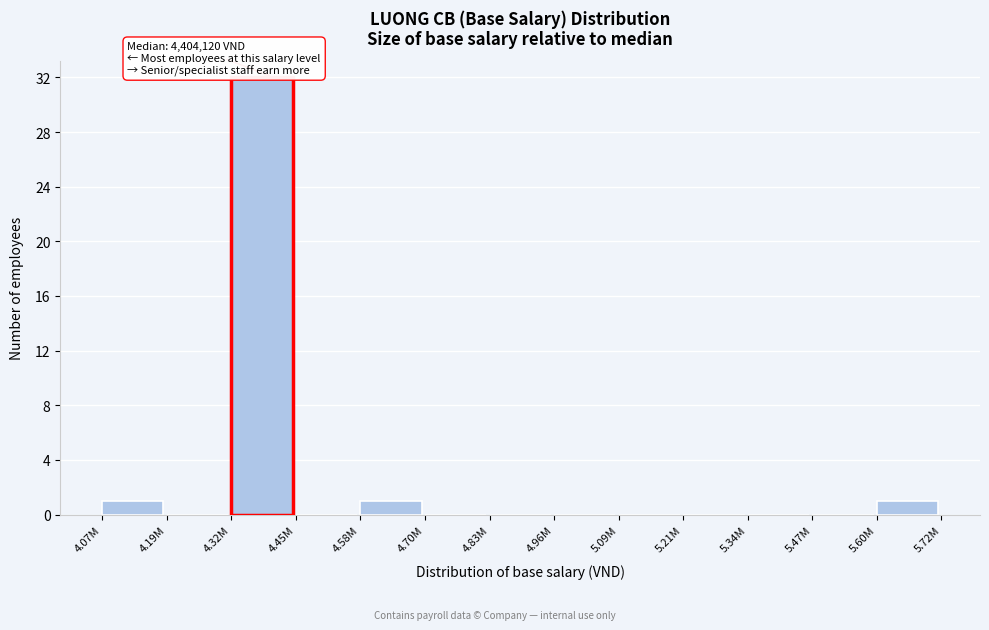

Reading left to right, list all the values displayed in this chart.

4.07M=1	4.19M=0	4.45M=0	4.58M=1	4.70M=0	4.83M=0	4.96M=0	5.09M=0	5.21M=0	5.34M=0	5.47M=0	5.60M=1